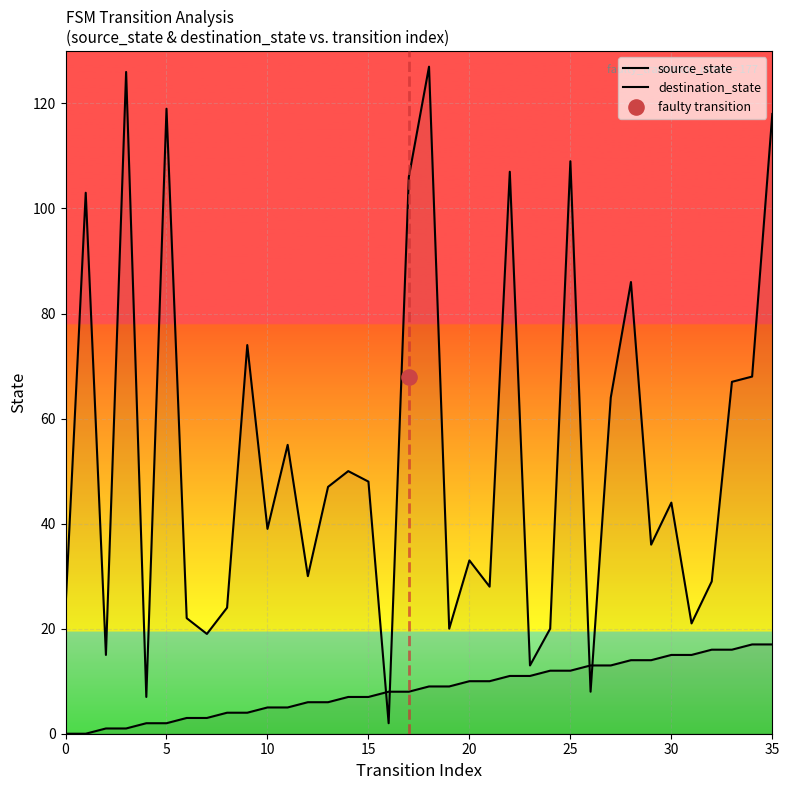

At how many categories does at least one series exceed 43?

18